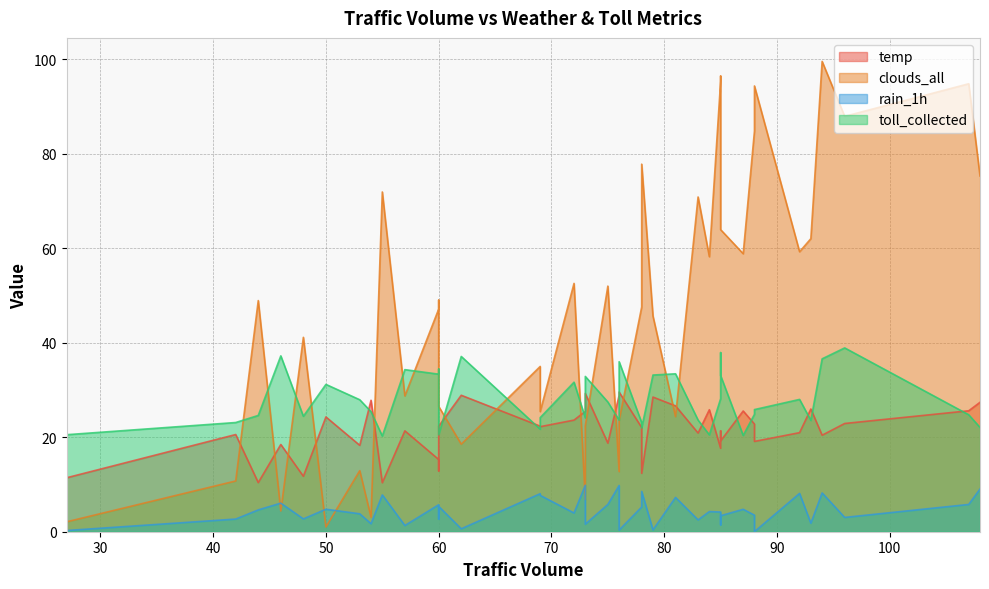

In toll_collected, how many points are lower than both neighbors (excluding endpoints)?

11